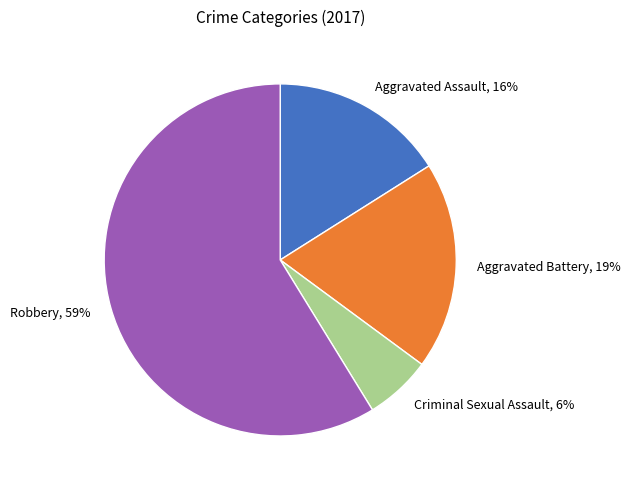

Does any single category account for the majority?

Yes